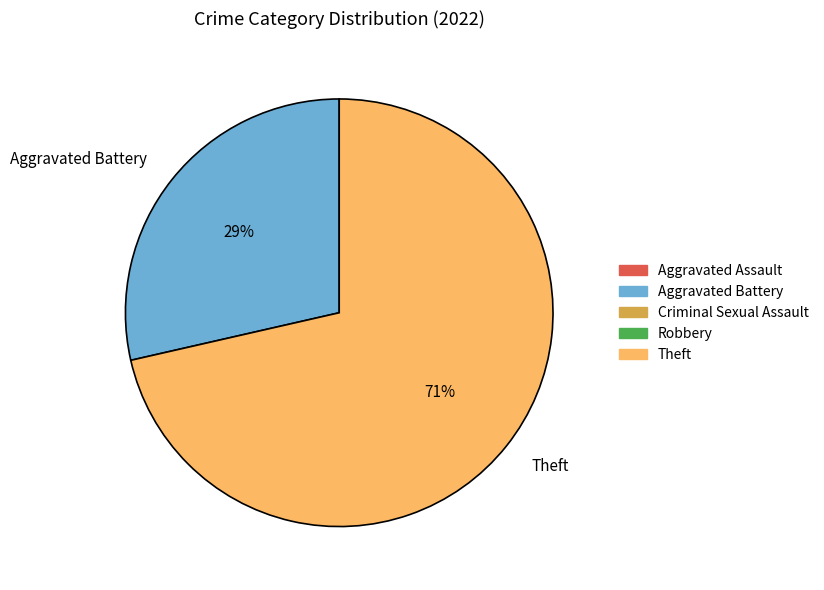

Is it true that Theft is 63% of the pie?

False